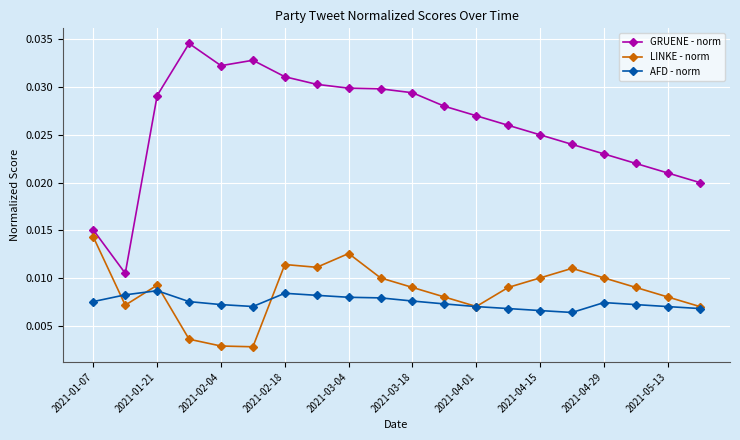

Rank the series by their maximum value, from highest to lowest.

GRUENE - norm, LINKE - norm, AFD - norm